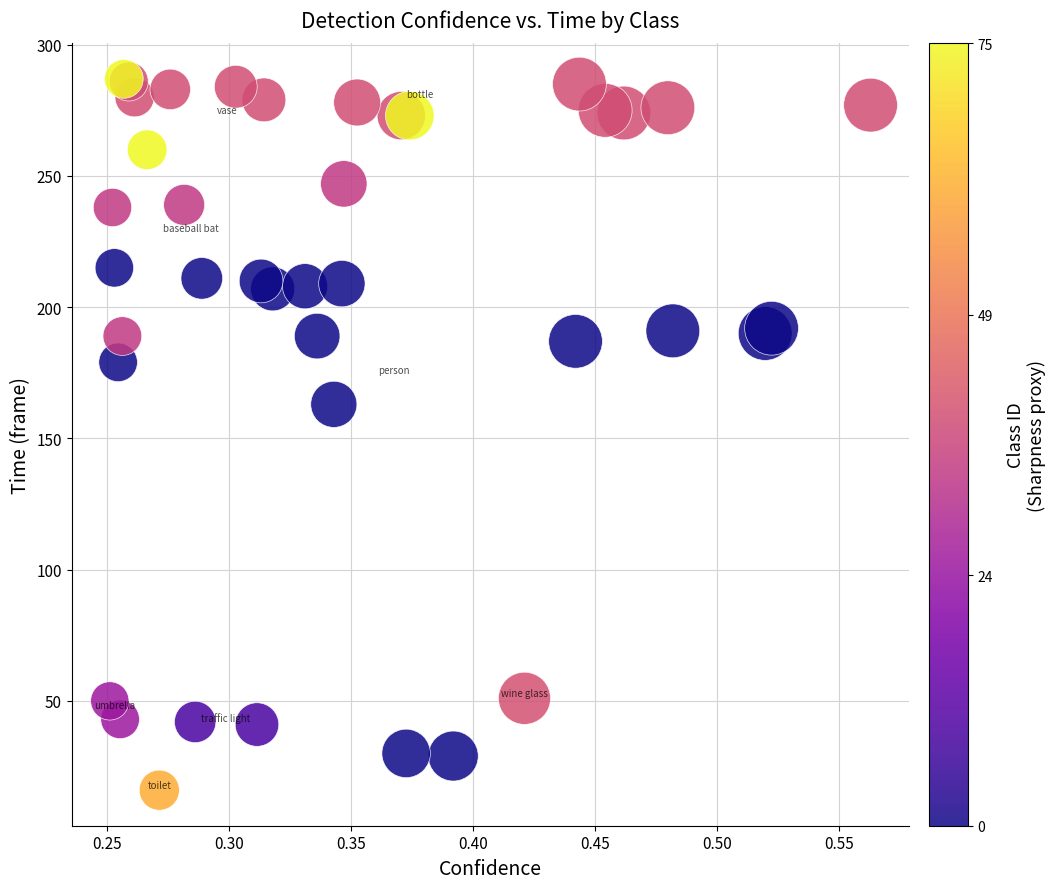

What Y value in the scatter plot is closest to 151?

163